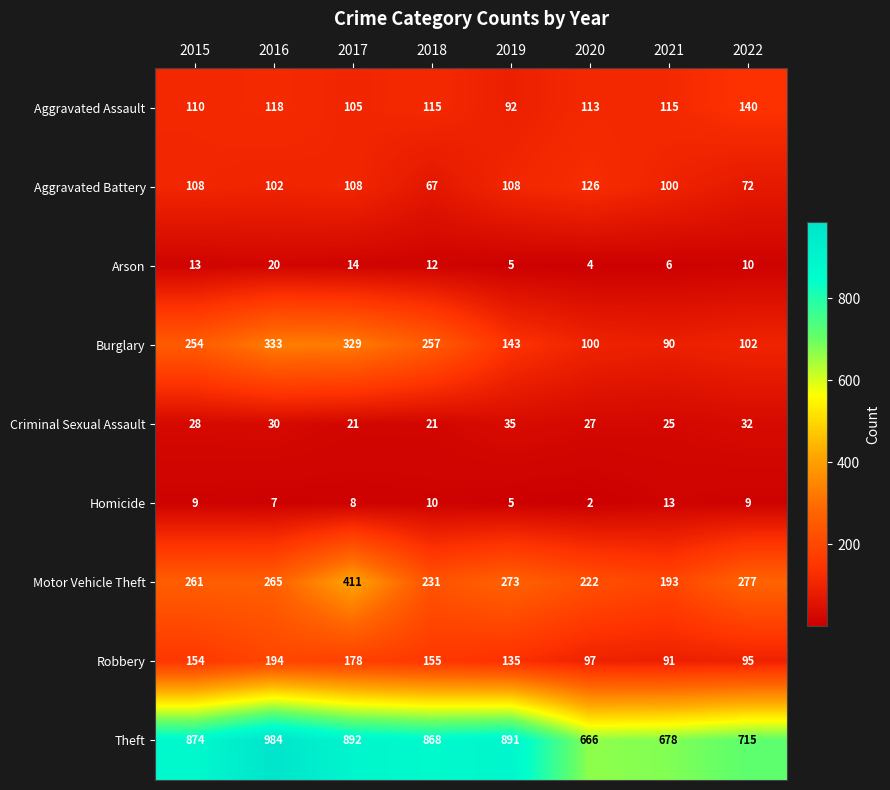

Which category has the highest value in the Aggravated Assault series?

2022